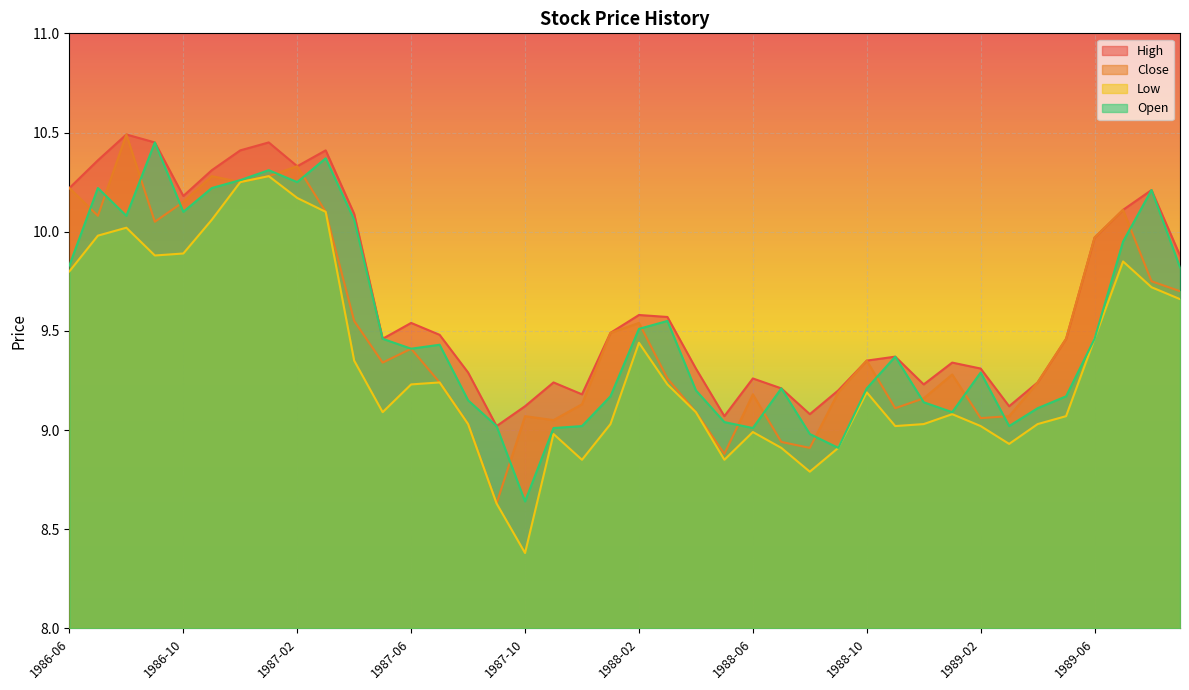

Rank the series at 1988-03 from lowest to highest value.

Low, Close, Open, High